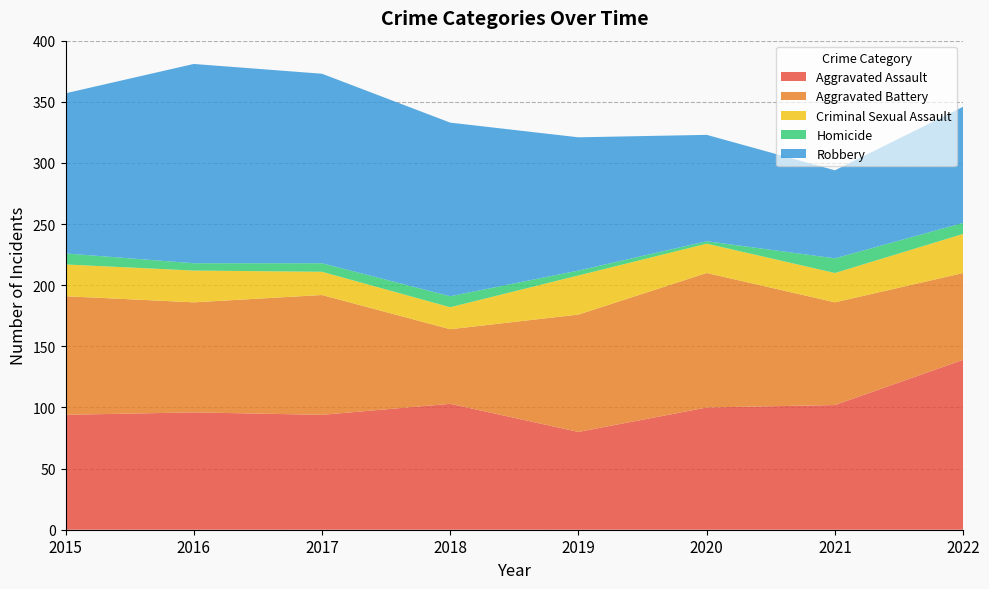

Reading right to left, transcribe all the data shown in this chart.

Aggravated Assault: 2022=139	2021=102	2020=100	2019=80	2018=103	2017=94	2016=96	2015=94
Aggravated Battery: 2022=71	2021=84	2020=110	2019=96	2018=61	2017=98	2016=90	2015=97
Criminal Sexual Assault: 2022=32	2021=24	2020=24	2019=32	2018=18	2017=19	2016=26	2015=26
Homicide: 2022=9	2021=12	2020=2	2019=4	2018=9	2017=7	2016=6	2015=9
Robbery: 2022=95	2021=72	2020=87	2019=109	2018=142	2017=155	2016=163	2015=131